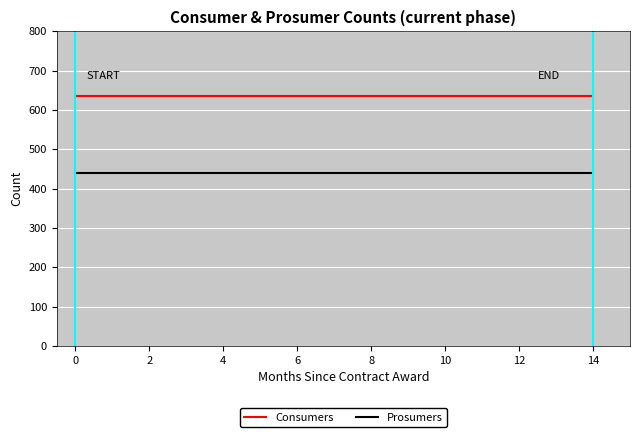

Which series has the largest total across all categories?

Consumers